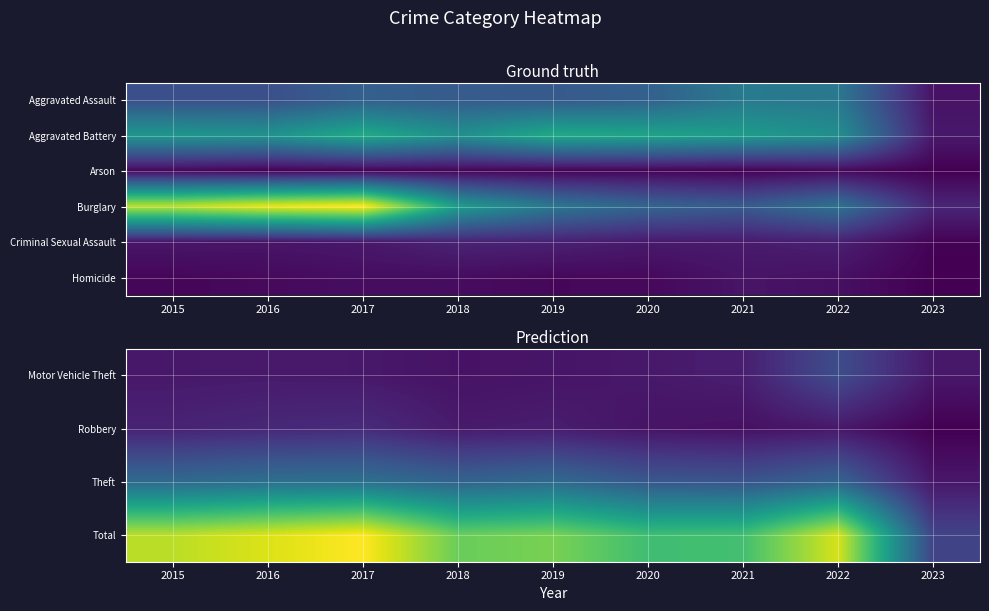

What is the sum of the Total values at 2019 and 2020?

2371